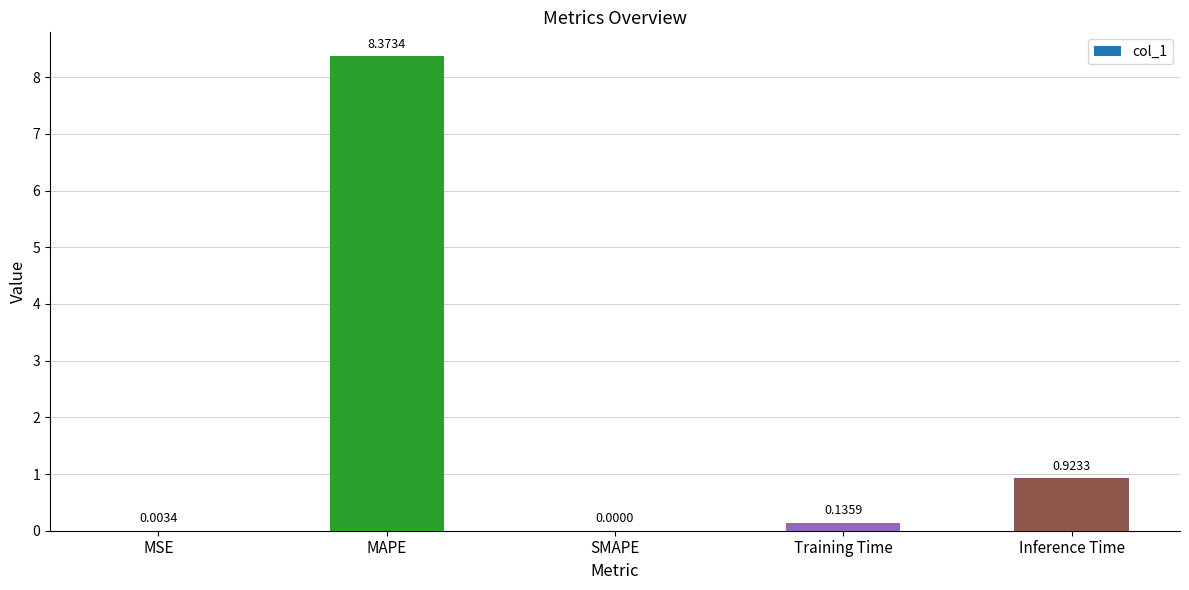

Which label corresponds to the largest value in the chart?

MAPE